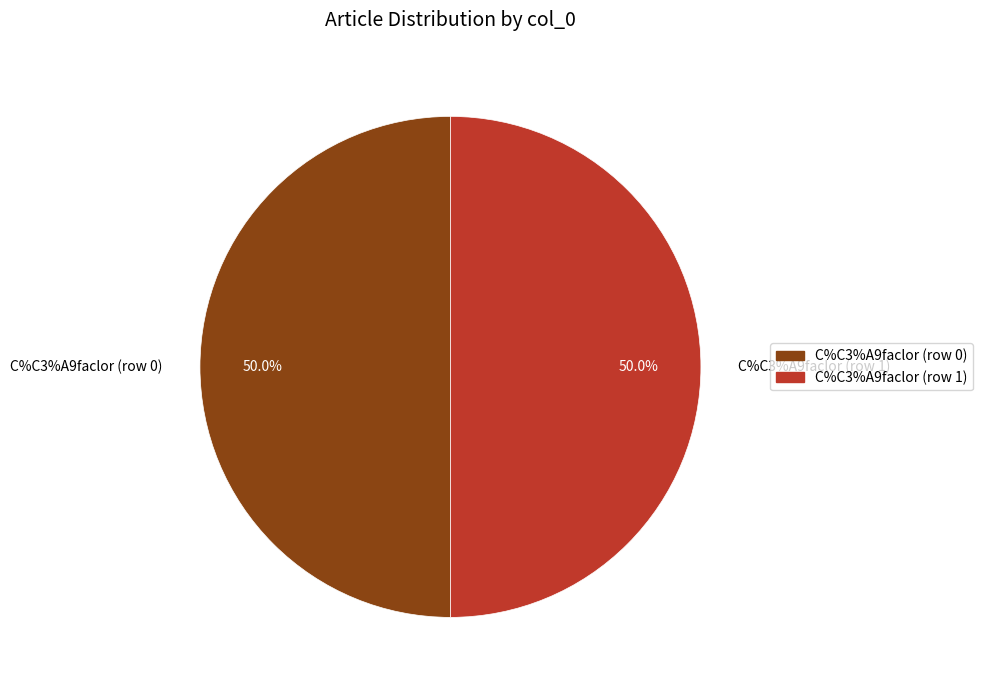

Count the number of slices in the pie.

2